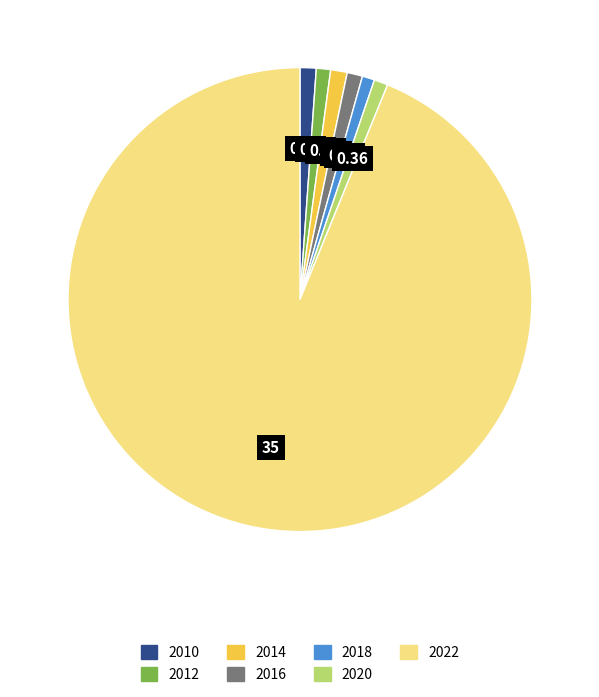

Combined, do 2020 and 2022 account for over 50%?

Yes